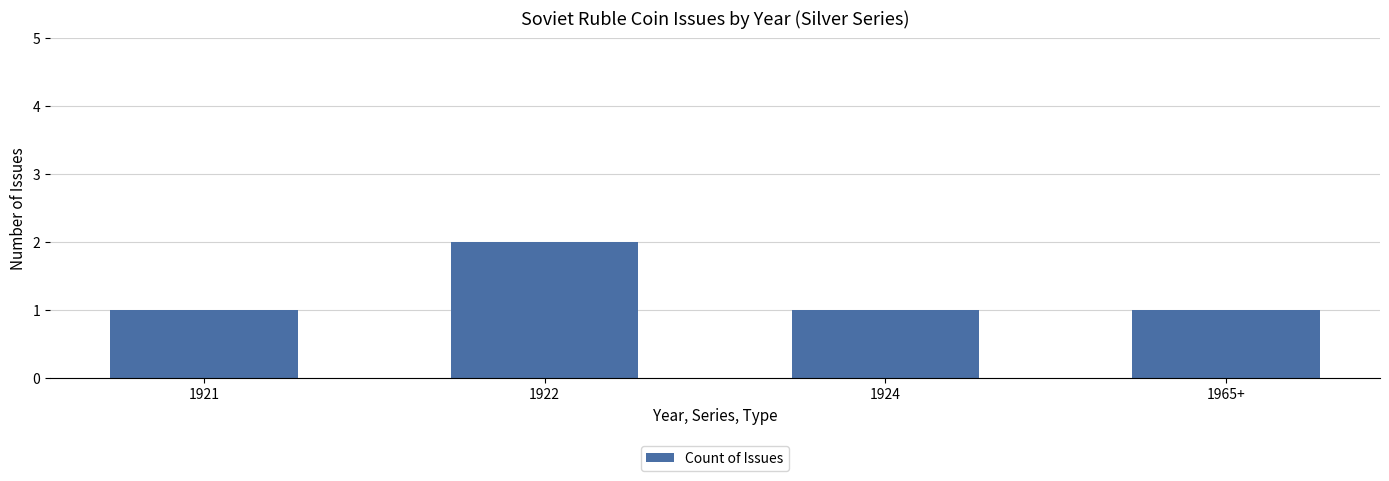

What value does the data have at 1924?

1